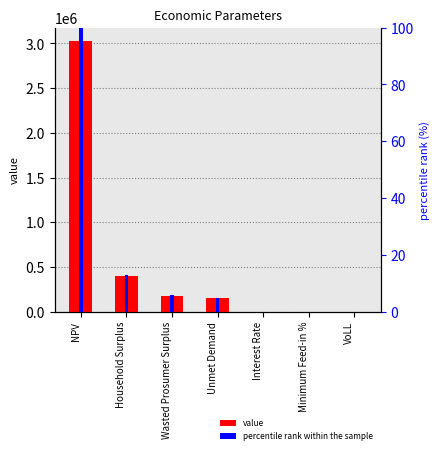

Reading right to left, list all the values displayed in this chart.

value: 0.7	0.4	0.1	148585.5	173398.7	395368.4	3024449.6
percentile rank within the sample: 0.0	0.0	0.0	4.9	5.7	13.1	100.0